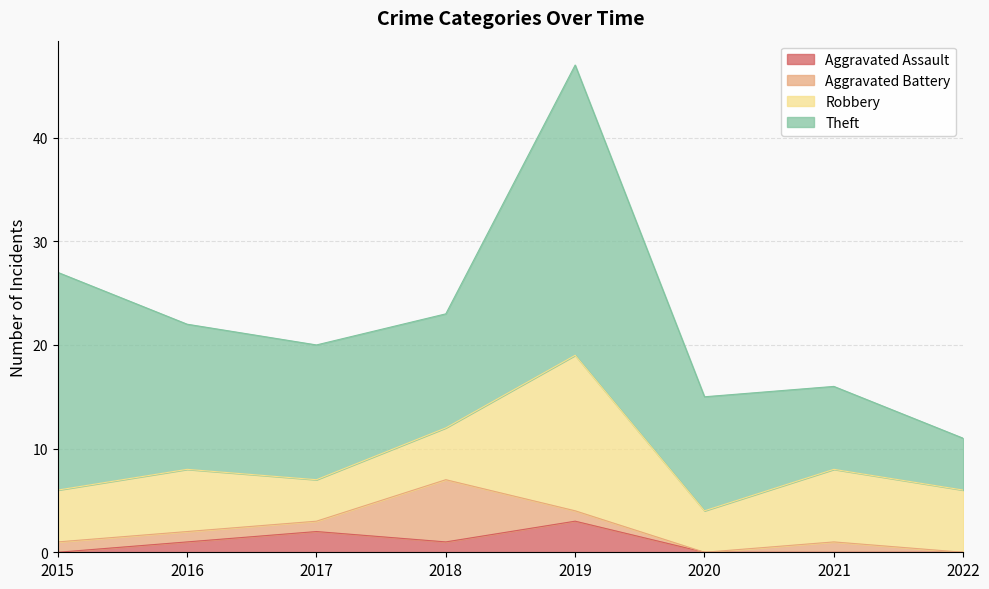

Where is the first local minimum for Aggravated Battery?

2020